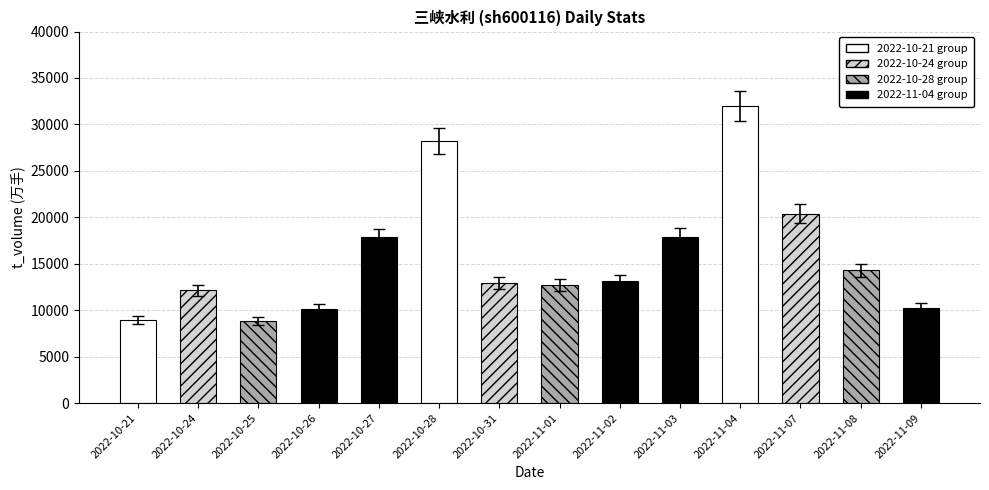

What is the smallest value displayed?

8840